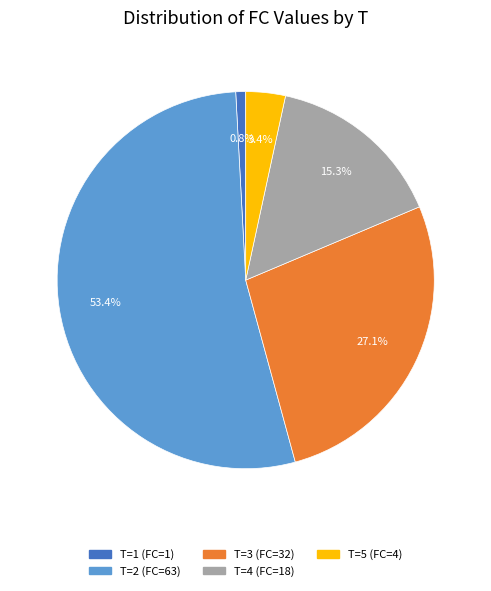

Between T=1 (FC=1) and T=4 (FC=18), which is larger?

T=4 (FC=18)